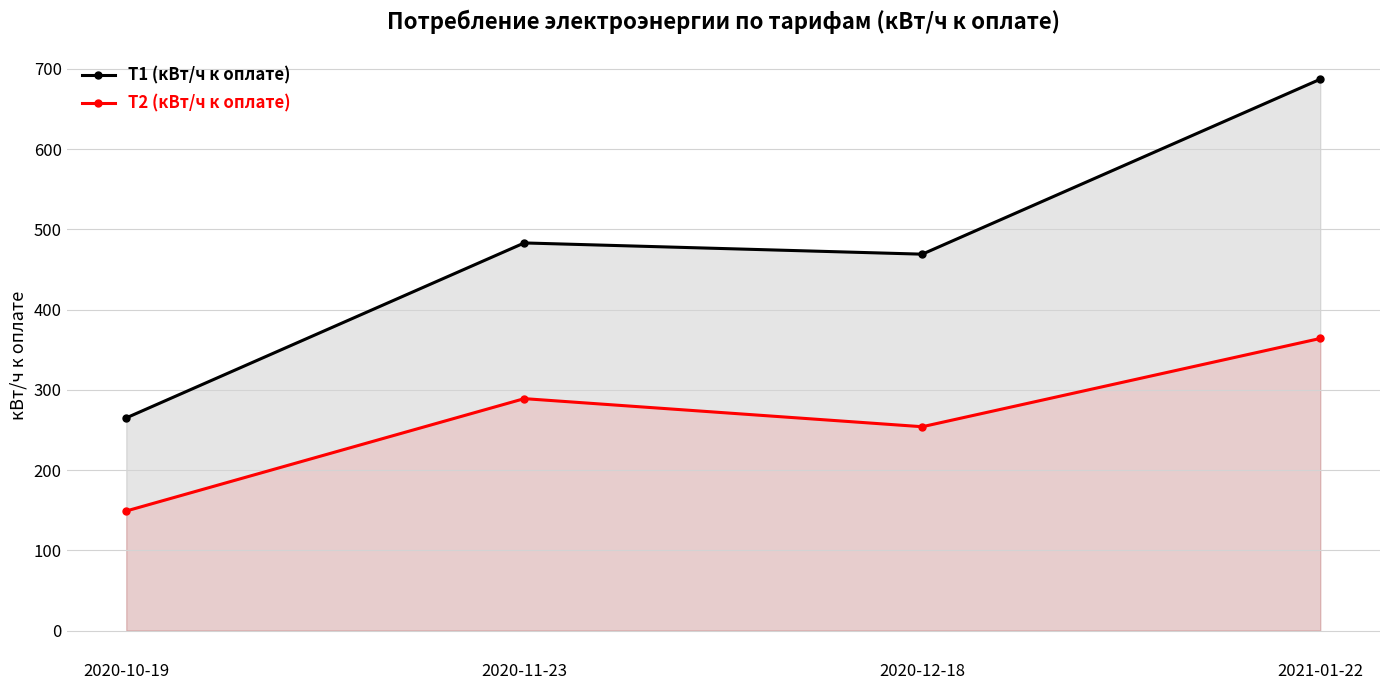

Rank the series at 2021-01-22 from highest to lowest value.

Т1 (кВт/ч к оплате), Т2 (кВт/ч к оплате)